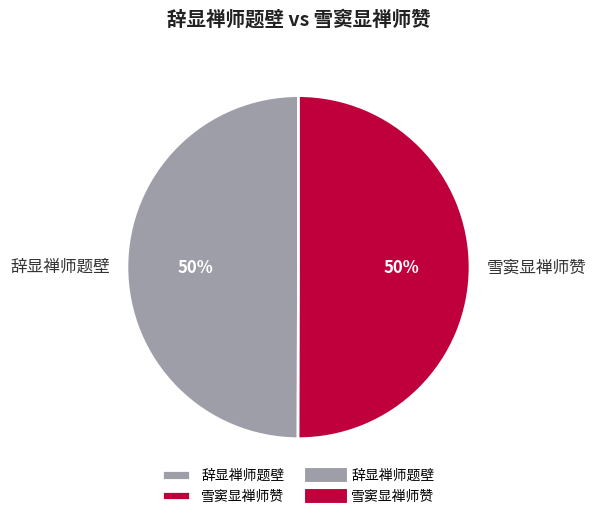

To the nearest percent, what is the combined percentage of 雪窦显禅师赞 and 辞显禅师题壁?

100%